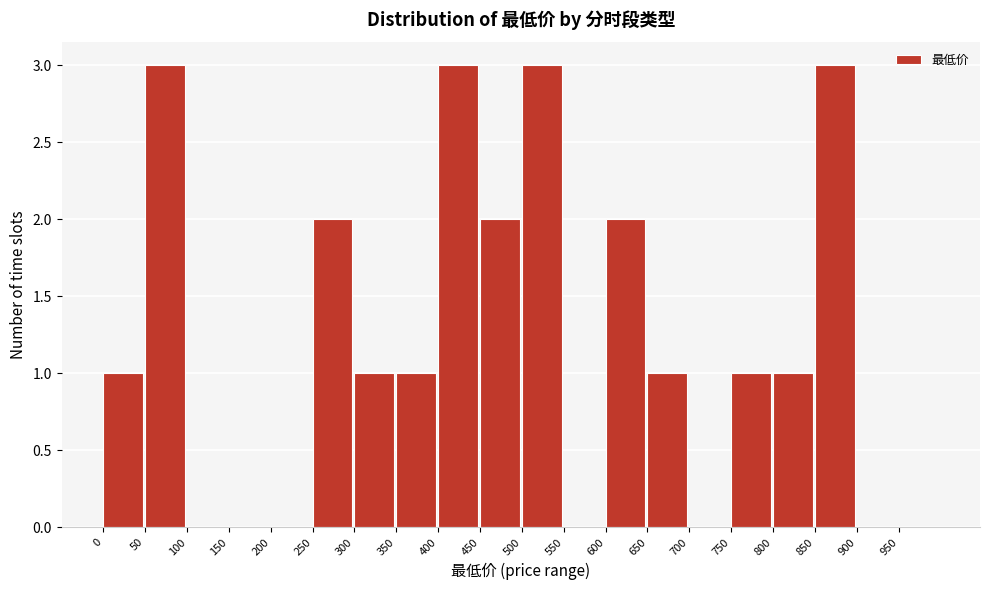

Reading left to right, list every bar in this chart as the range it spans on the x-axis followed by its height. The values are not printed on the chart, so give them approximately, as read against the axis.

0 to 50: 1
50 to 100: 3
100 to 150: 0
150 to 200: 0
200 to 250: 0
250 to 300: 2
300 to 350: 1
350 to 400: 1
400 to 450: 3
450 to 500: 2
500 to 550: 3
550 to 600: 0
600 to 650: 2
650 to 700: 1
700 to 750: 0
750 to 800: 1
800 to 850: 1
850 to 900: 3
900 to 950: 0
950 to 1000: 0